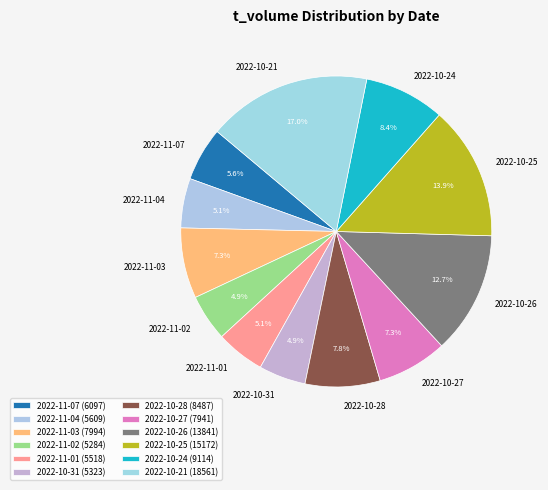

Count the number of slices in the pie.

12